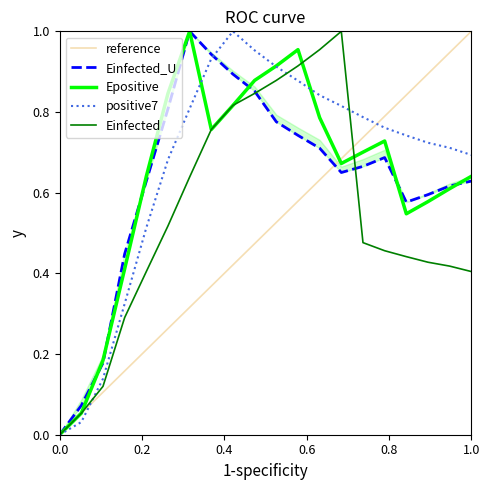

How many values in the Epositive series exceed 0?

19